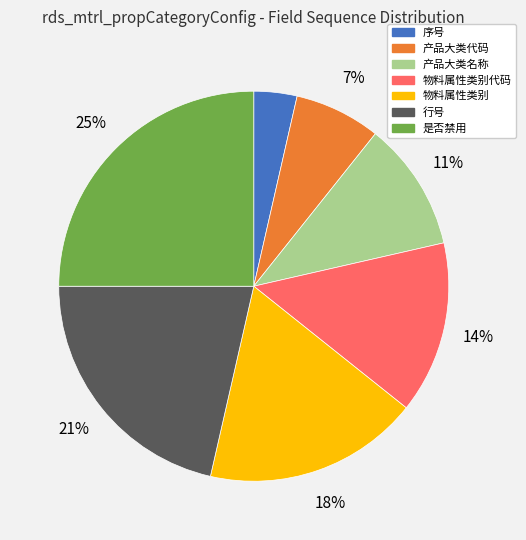

Is there any slice that represents more than half of the pie?

No